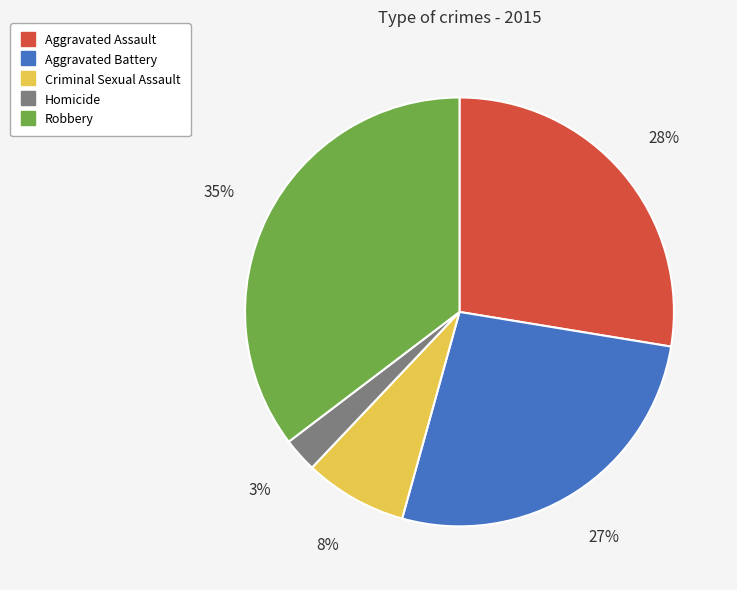

Which has a higher value, Aggravated Battery or Homicide?

Aggravated Battery